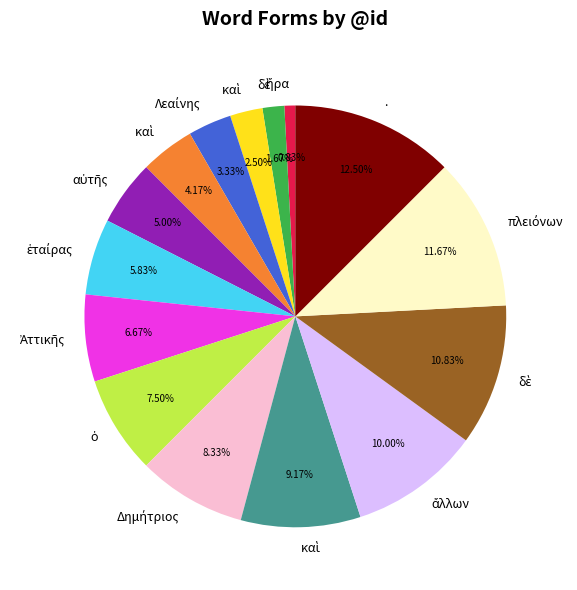

To the nearest percent, what is the average slice percentage?

7%